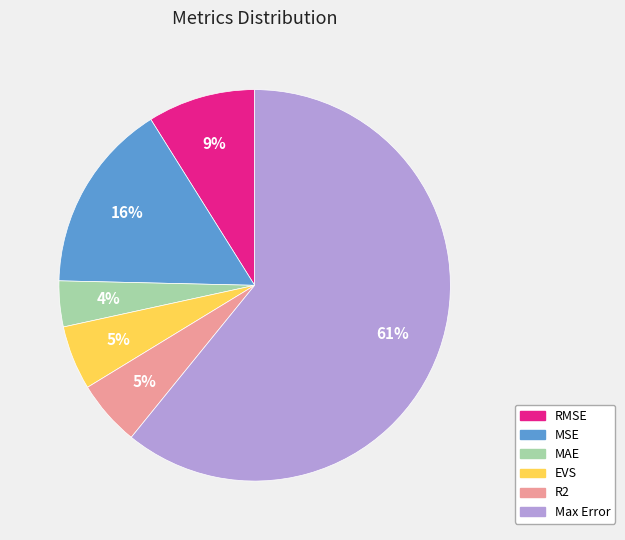

To the nearest percent, what percentage of the pie is MSE?

16%